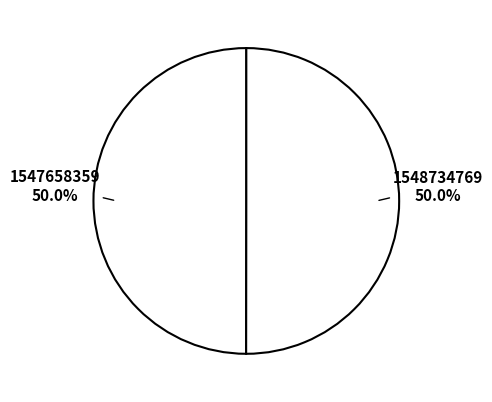

What is the ratio of the value at 1547658359 to the value at 1548734769?

1.0